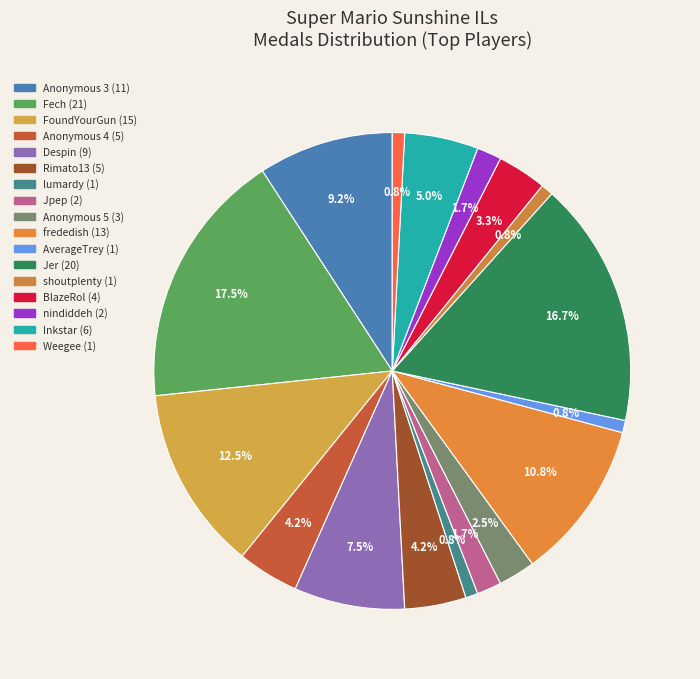

How many slices are in this pie chart?

17